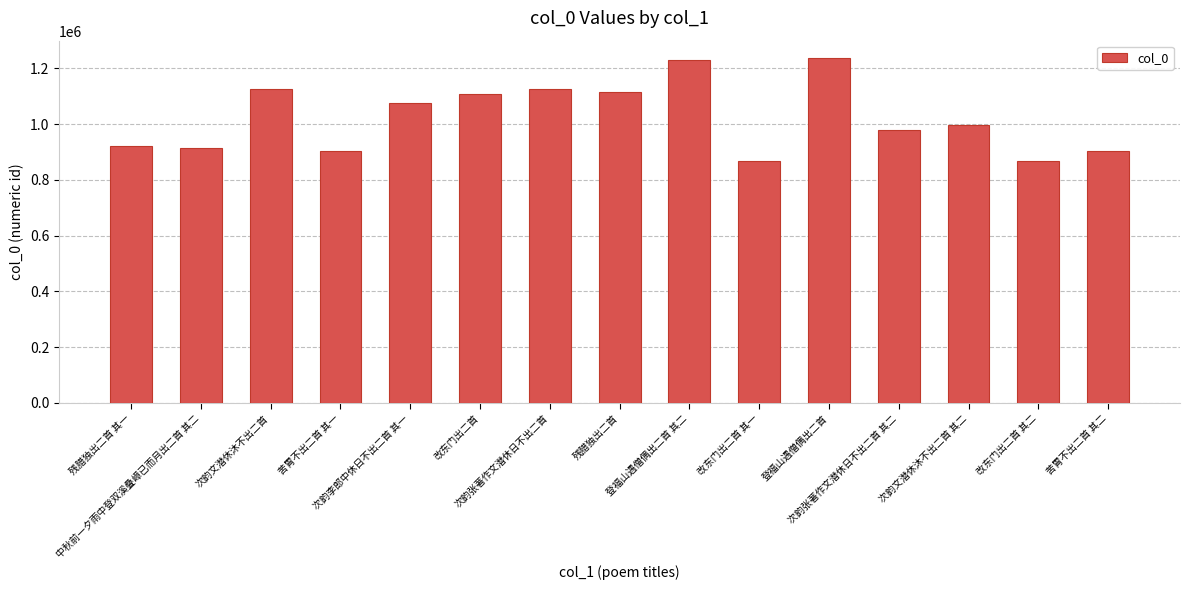

How many bars are there in total?

15